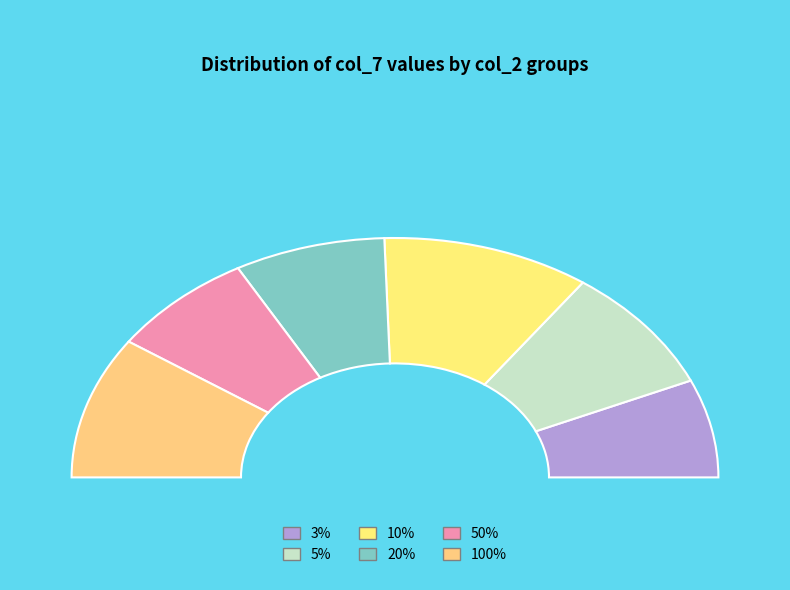

What is the smallest slice in the pie chart?

3%